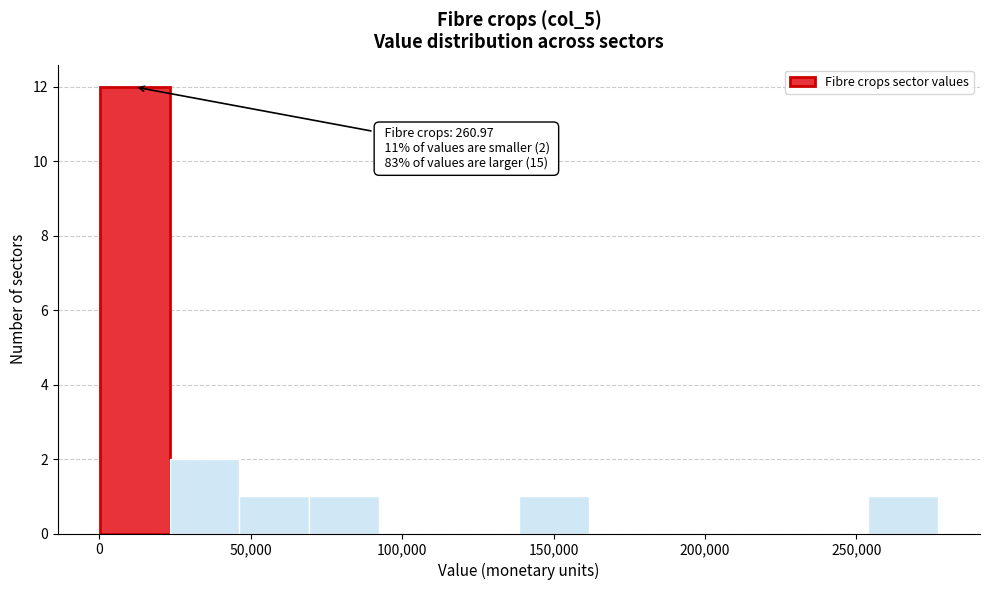

Which range on the x-axis has the tallest bar?

0 to 25000